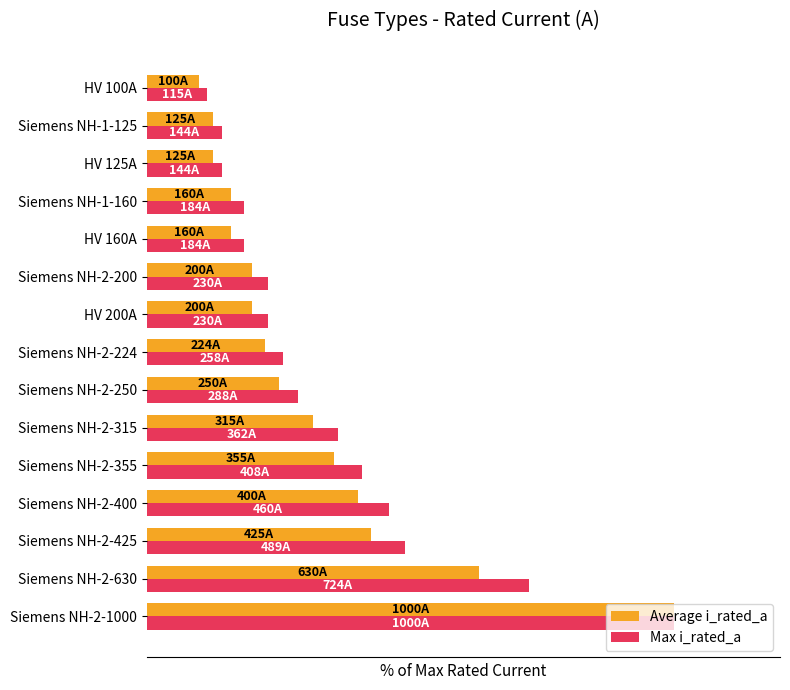

What are all the series names shown in the legend?

Average i_rated_a, Max i_rated_a